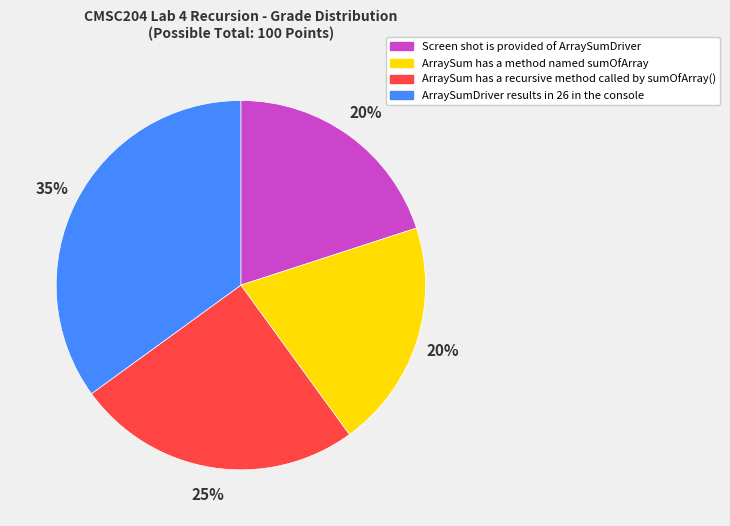

How many segments does this pie chart have?

4